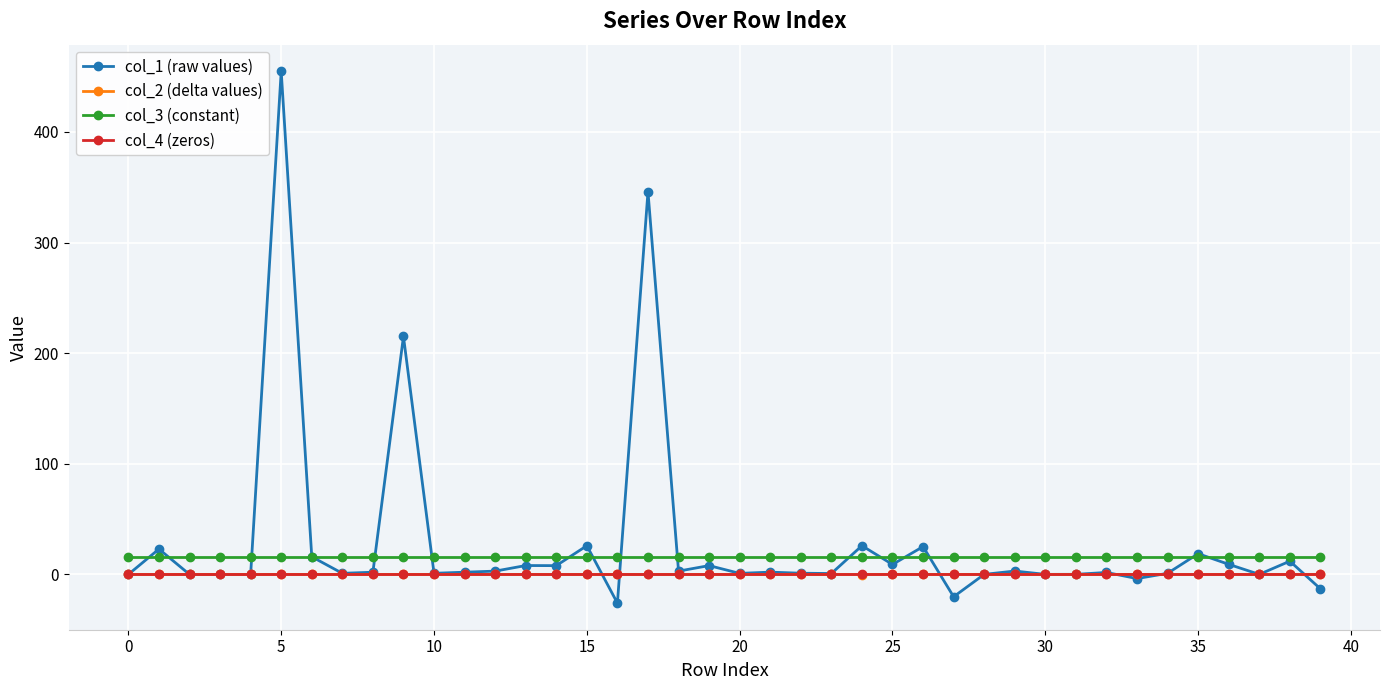

What is the minimum value shown in the chart?

-26.0